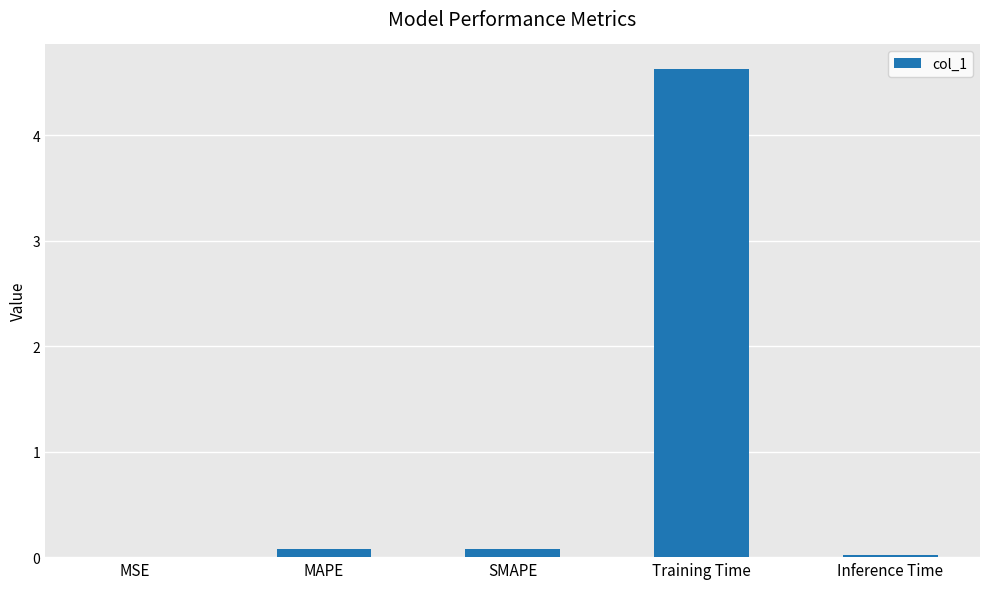

At which category does the chart reach its peak across all series?

Training Time